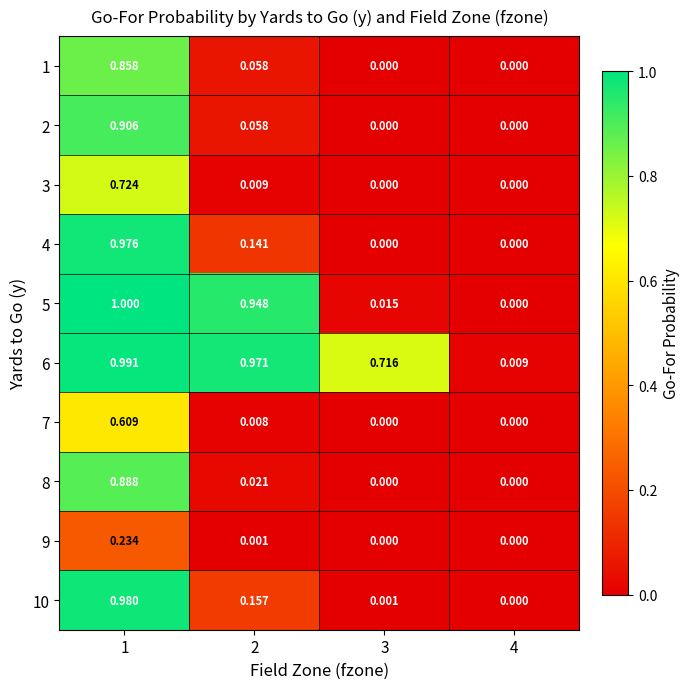

Is the value of 10 at 4 greater than the value of 5 at 3?

No